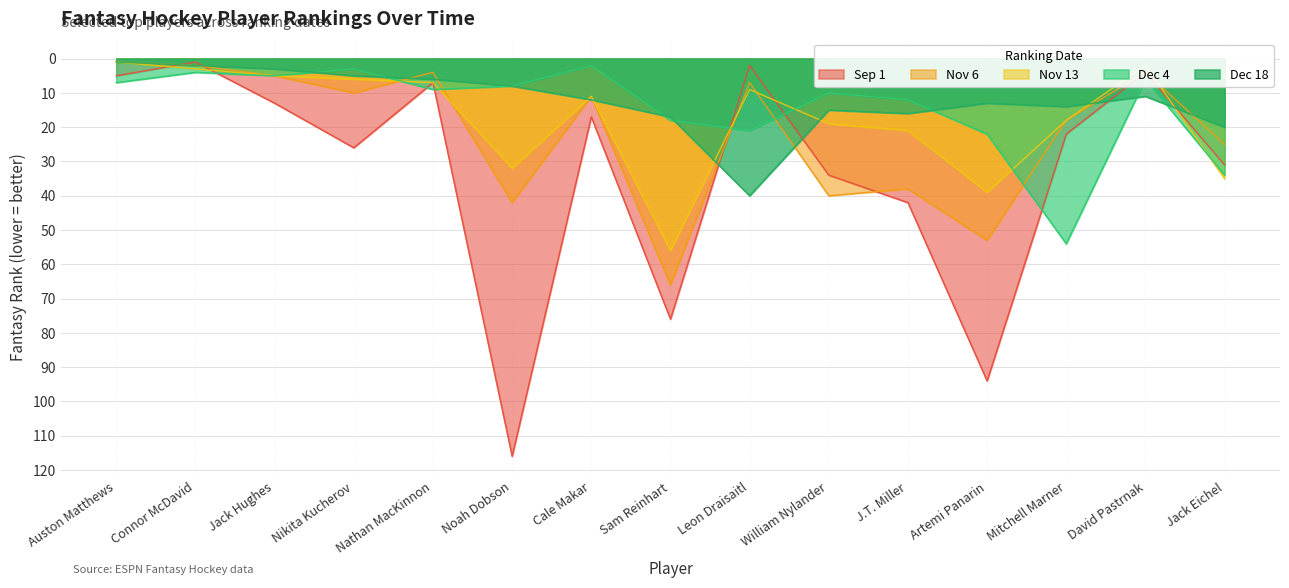

At how many categories does at least one series exceed 102?

1